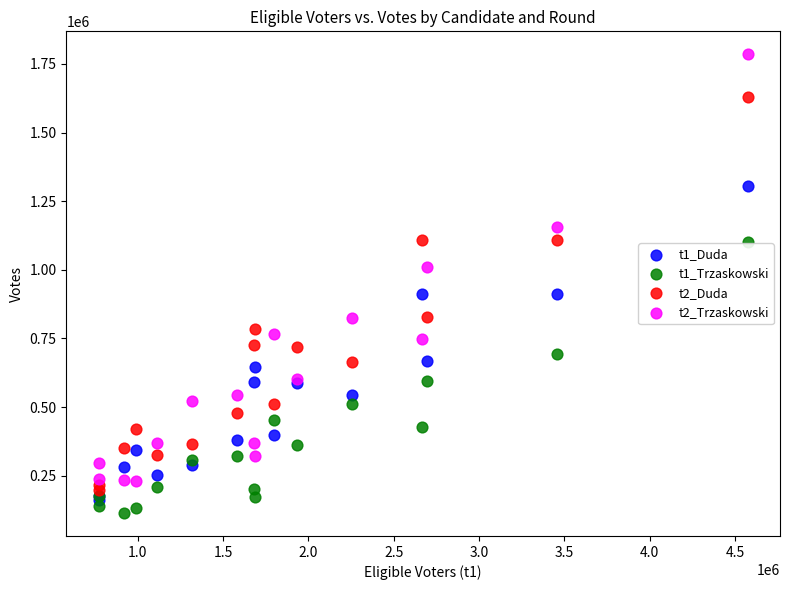

Which series contains the highest Y value?

t2_Trzaskowski